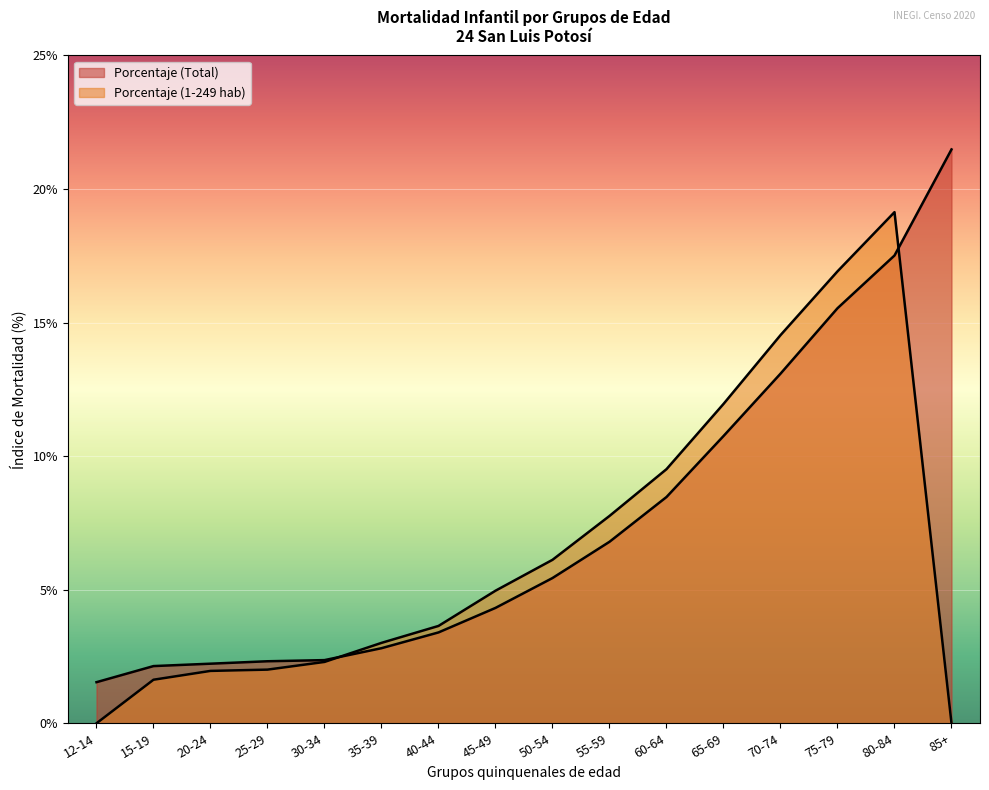

What is the label of the 5th point from the right?

65-69